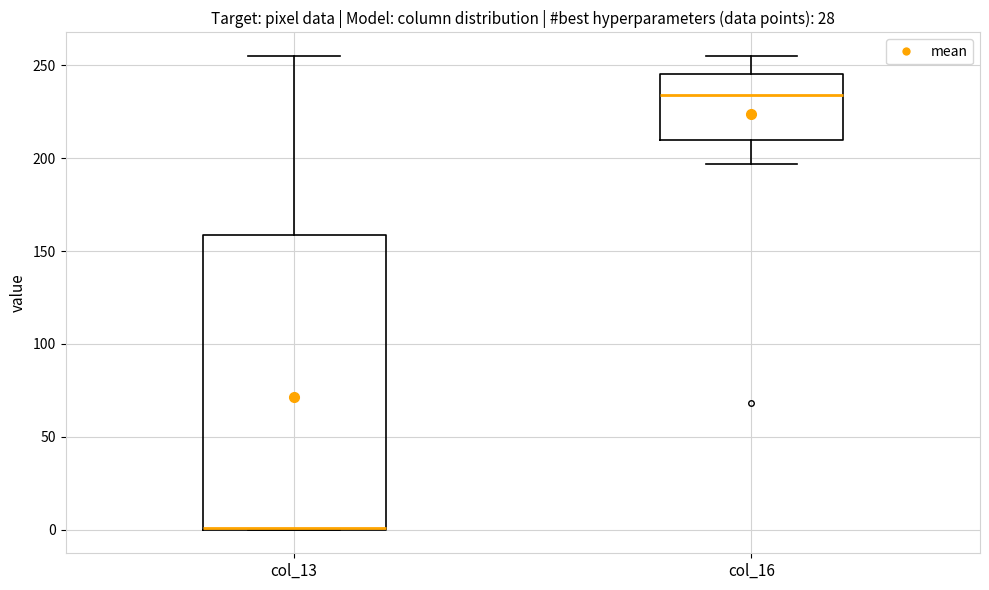

Reading left to right, transcribe this box plot: for each box, give where its median line is, the range the box spans, and where its two whiskers end, as read against the y-axis. The values are not printed on the chart, so give them approximately, as read against the axis.

col_13: median 0 (drawn on the box's lower edge), box 0 to 160, whiskers 0 to 255
col_16: median 235, box 210 to 245, whiskers 195 to 255